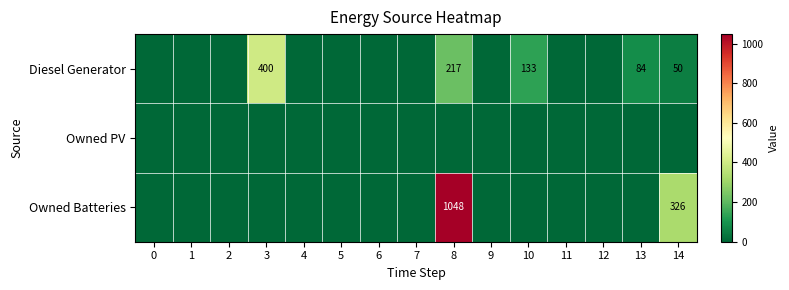

Between 9 and 3, which is larger?

3